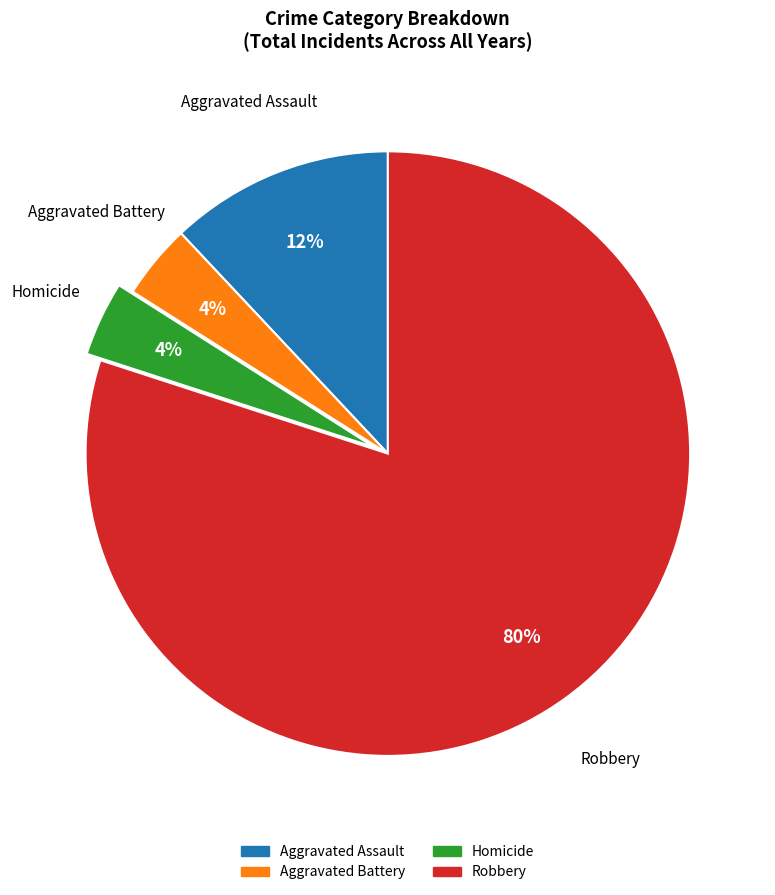

To the nearest percent, what portion does Homicide represent?

4%